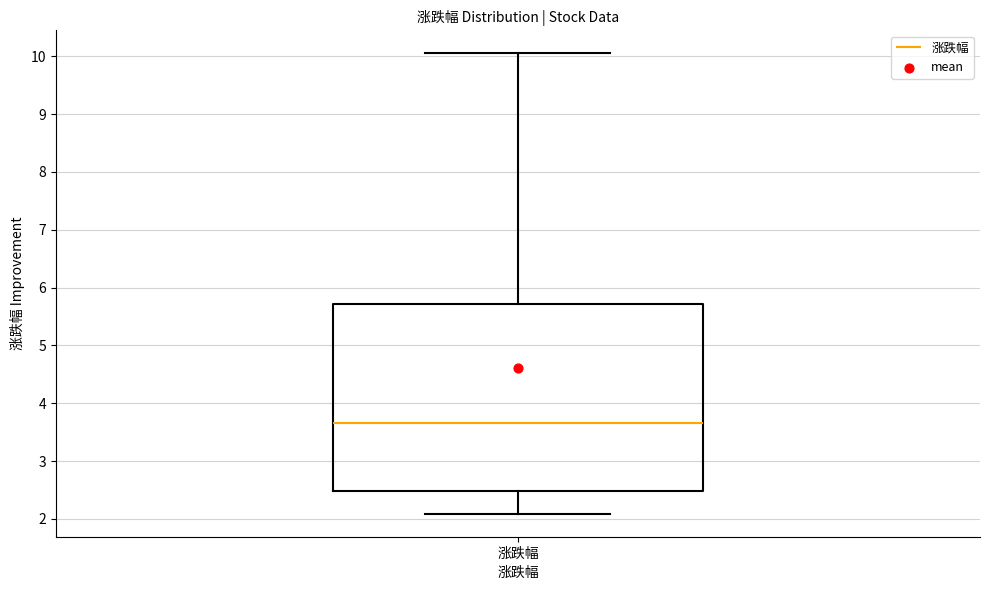

Where does the median line of the box for 涨跌幅 sit on the y-axis? The values are not printed on the chart, so give them approximately, as read against the axis.

3.7